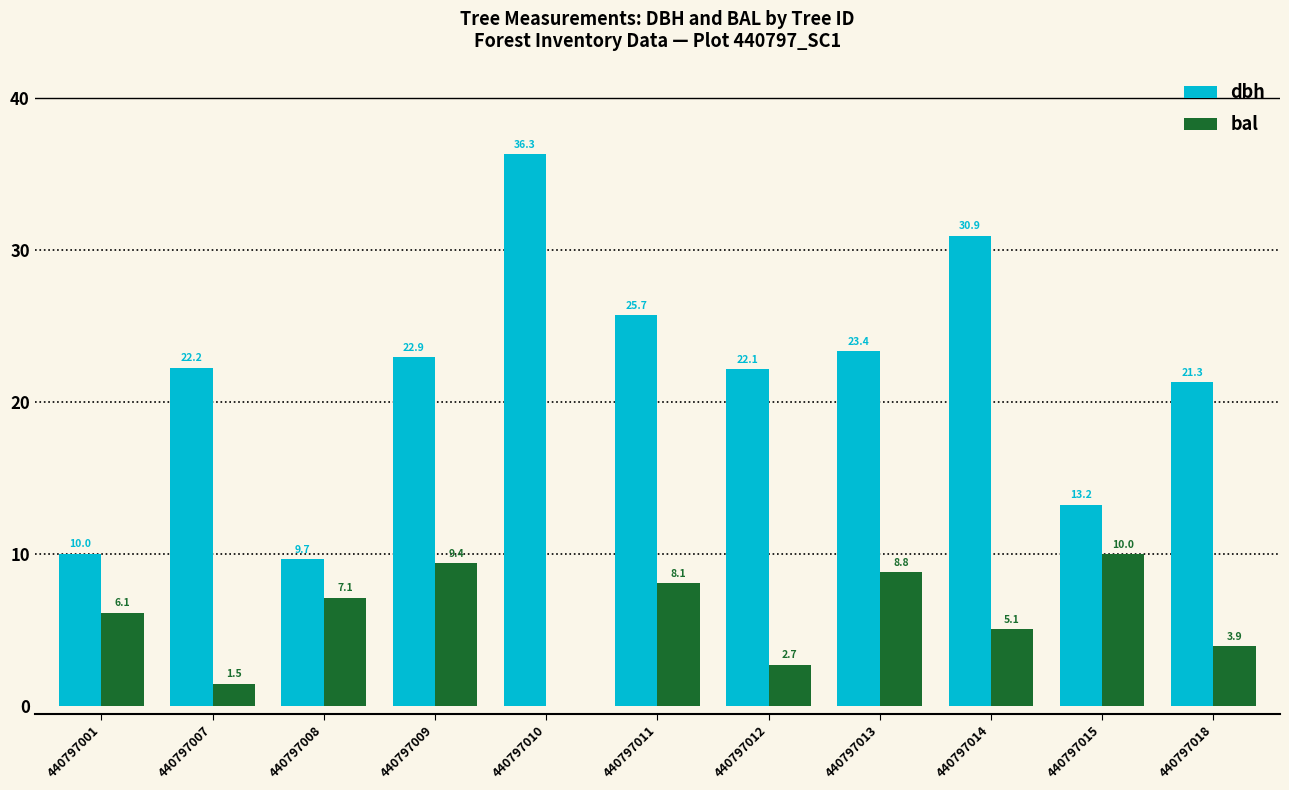

The bal series shows 8.8 at 440797013. True or false?

True